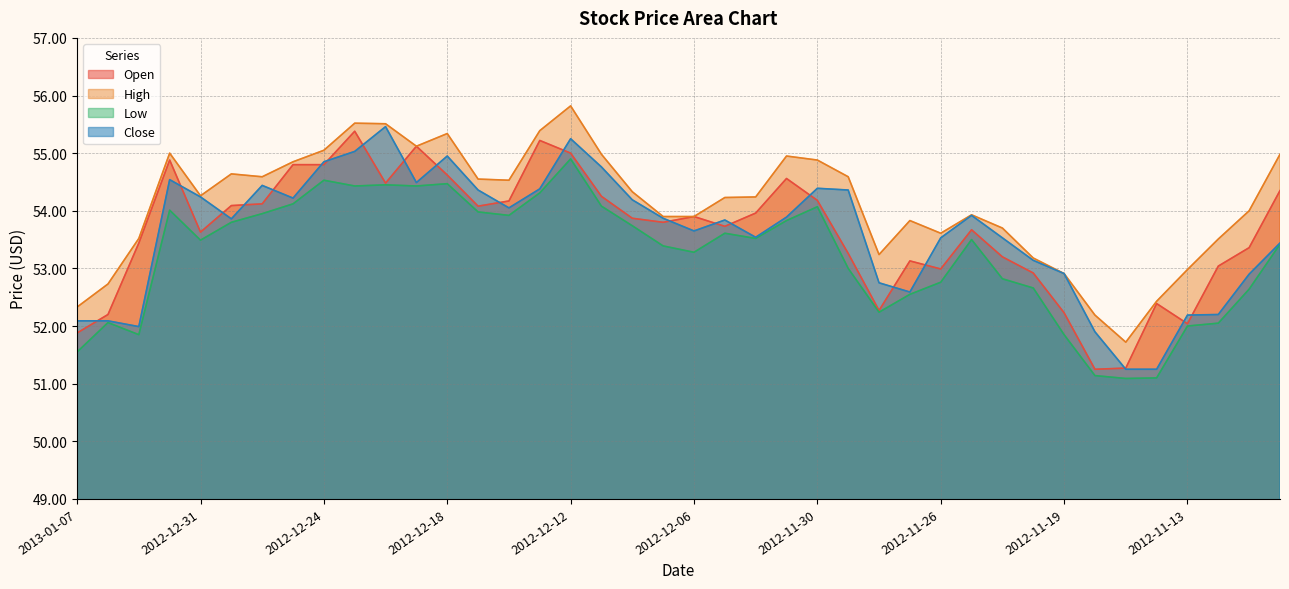

What is the highest value of the High series?

55.8